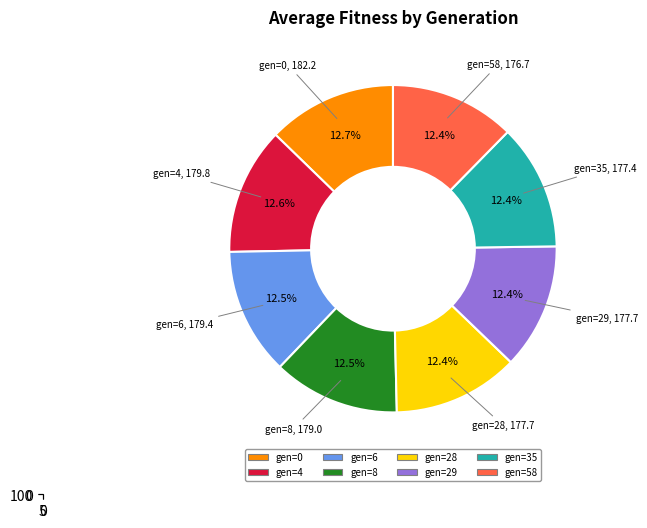

How many slices are in this pie chart?

8